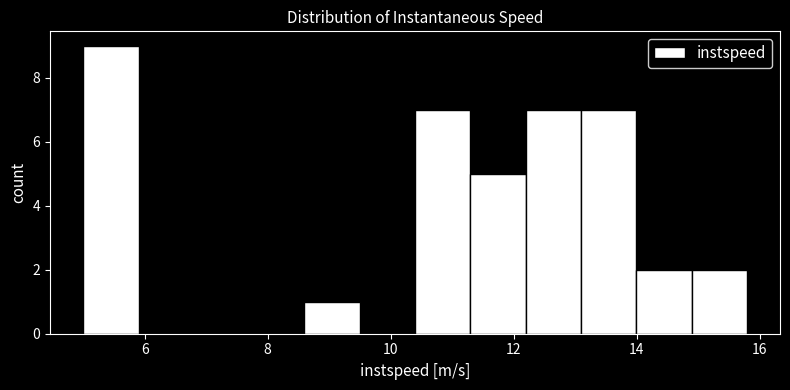

Reading left to right, transcribe this chart: for each bar, give the range it covers on the x-axis and its height. Neither the bar edges nor the heights are printed on the chart, so give them approximately, as read against the axes.

5.0 to 5.8: 9
5.8 to 6.8: 0
6.8 to 7.6: 0
7.6 to 8.6: 0
8.6 to 9.4: 1
9.4 to 10.4: 0
10.4 to 11.2: 7
11.2 to 12.2: 5
12.2 to 13.0: 7
13.0 to 14.0: 7
14.0 to 14.8: 2
14.8 to 15.8: 2